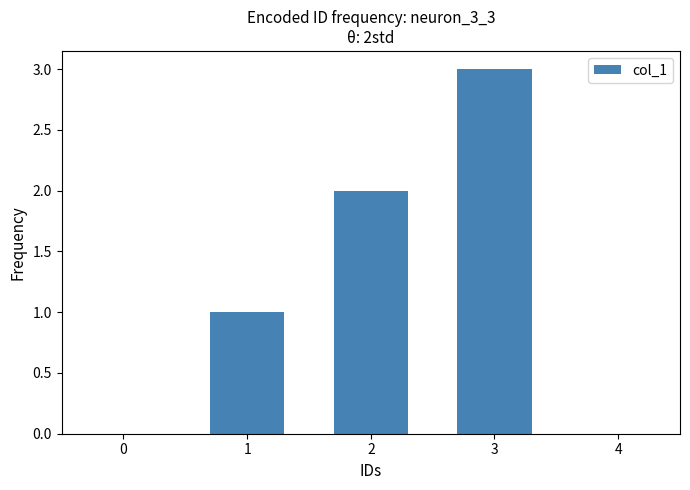

What is the sum of all values?

6